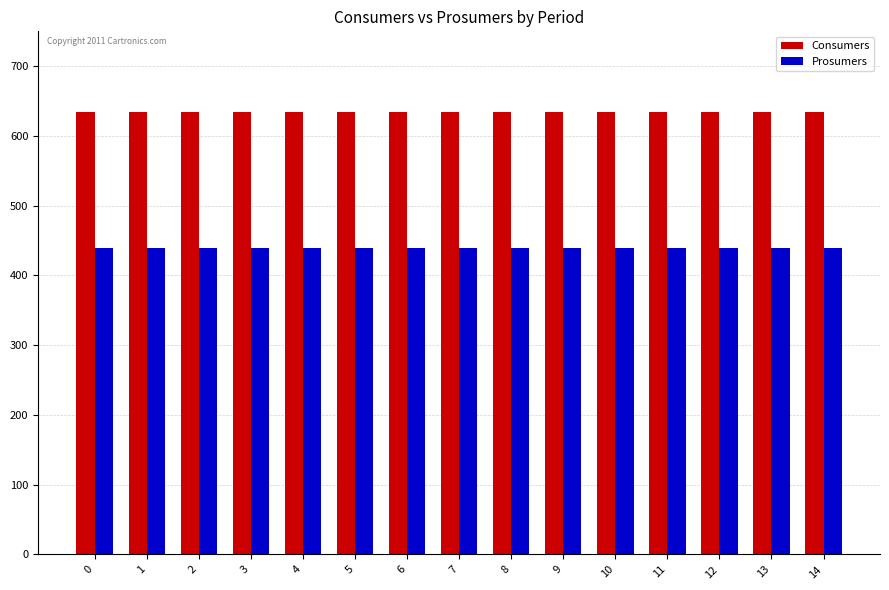

What is the sum of the Prosumers values at 13 and 7?

880